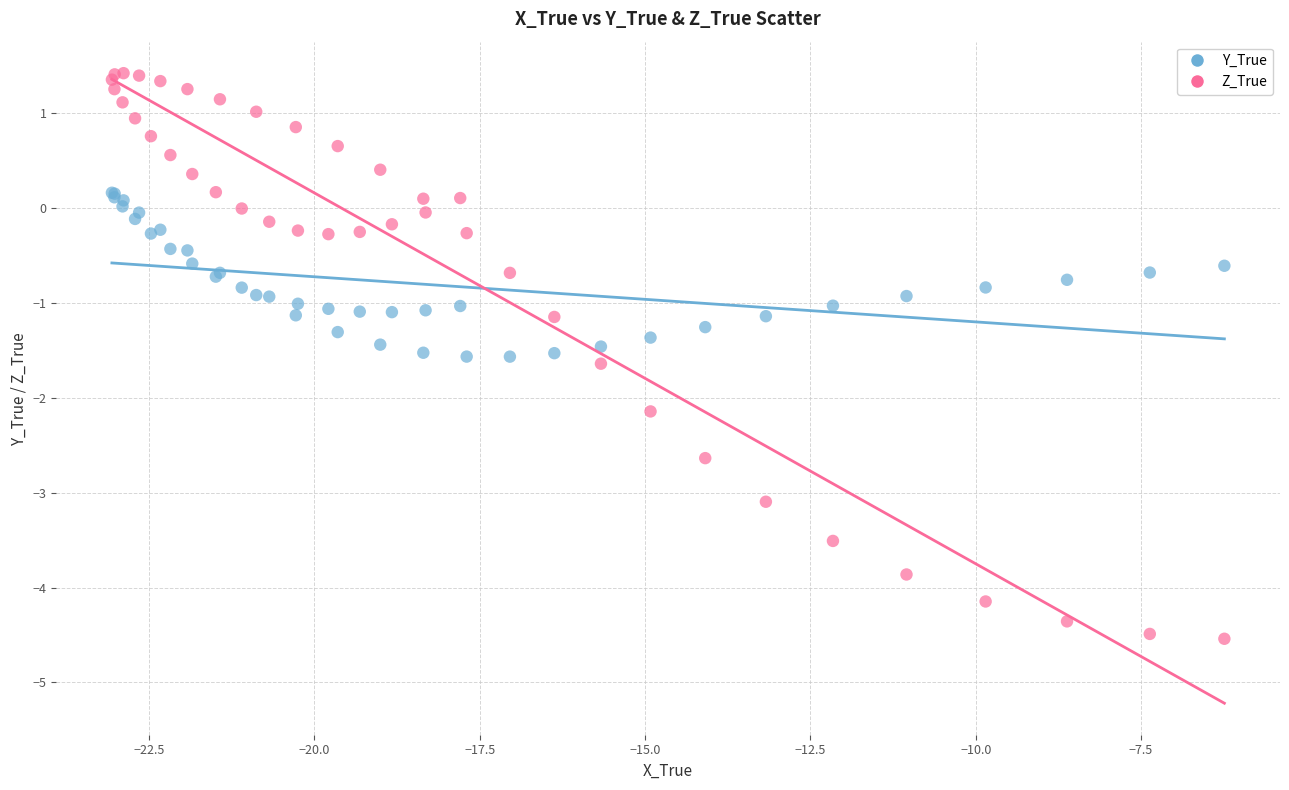

Which series reaches the minimum Y coordinate?

Z_True